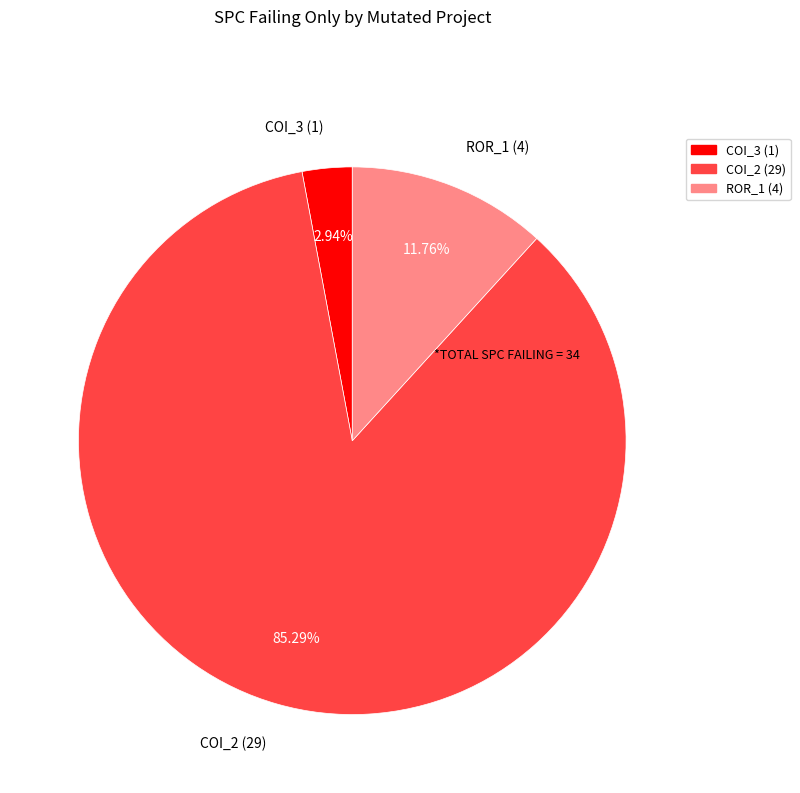

Which has a higher value, COI_2 (29) or ROR_1 (4)?

COI_2 (29)